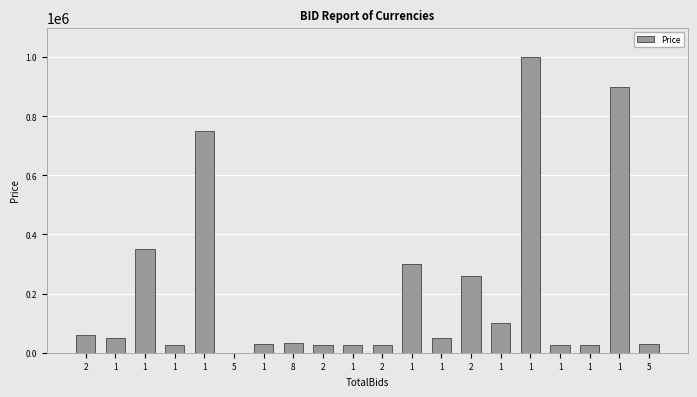

Reading left to right, what are all the values shown in this chart?

61000	50000	350000	25000	750000	700	30000	32000	26000	25000	26000	300000	50000	260000	100000	1000000	25000	25000	900000	30000